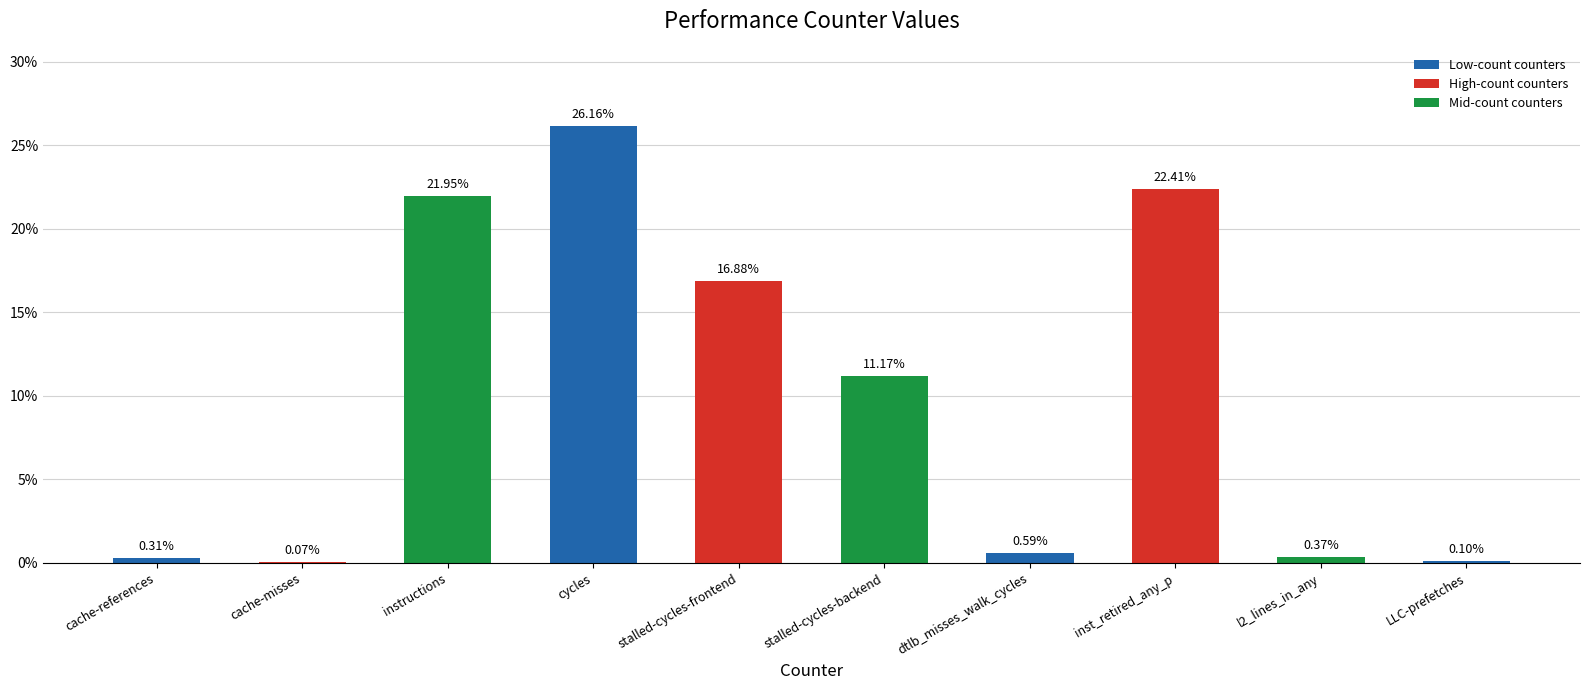

What is the sum of the values at cache-references and dtlb_misses_walk_cycles?

0.9